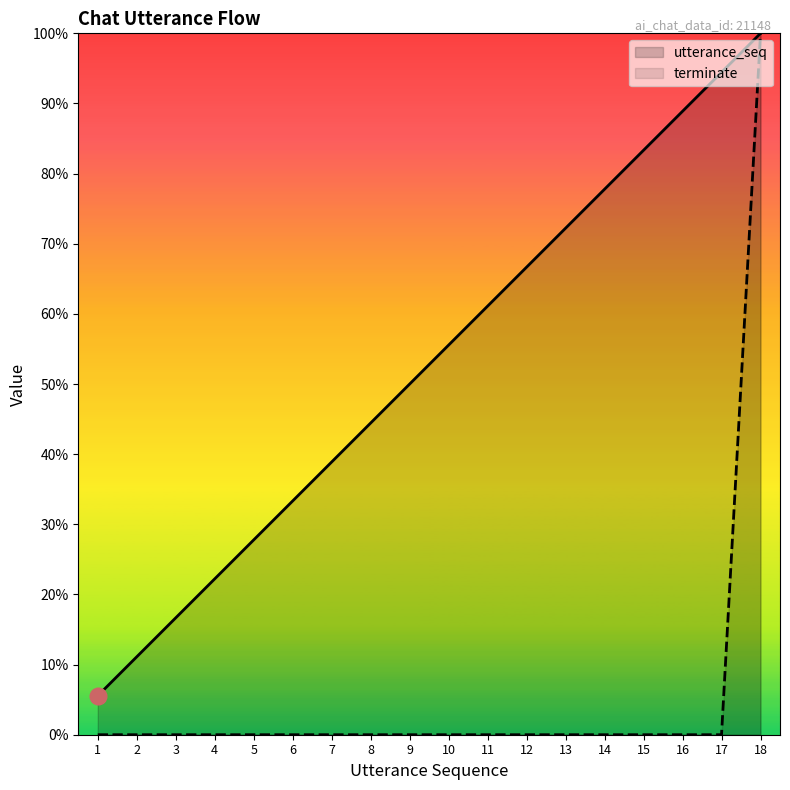

The value of terminate at 17 is 48.3. True or false?

False